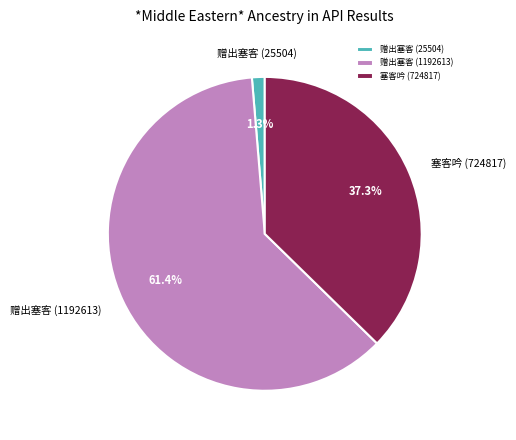

Which category accounts for the majority?

赠出塞客 (1192613)